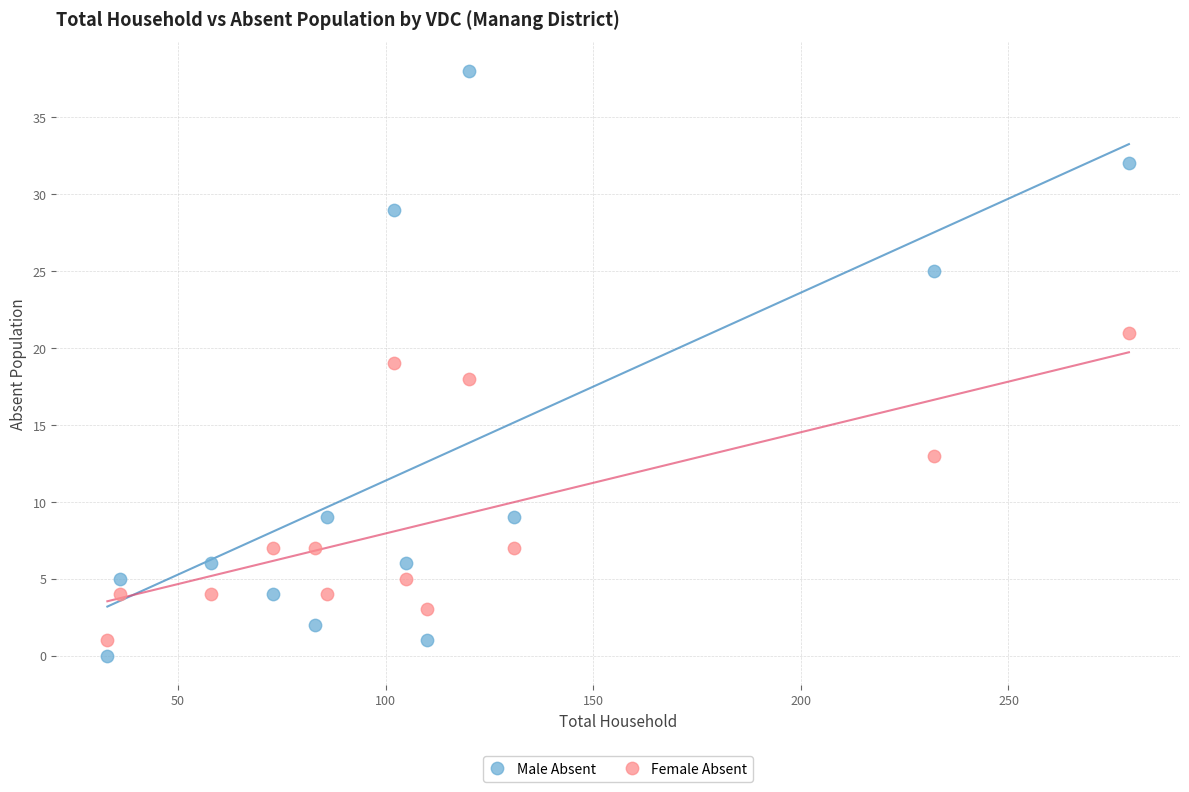

Across all data points, what is the range of Y values (max minus min)?

38